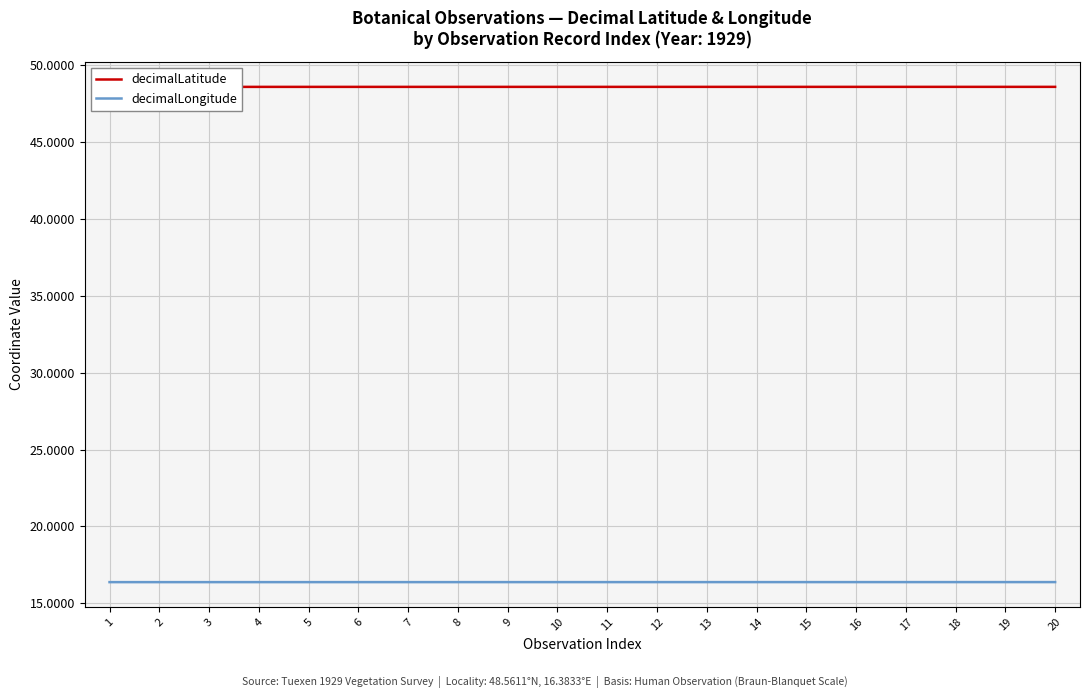

How many lines are shown in the chart?

2